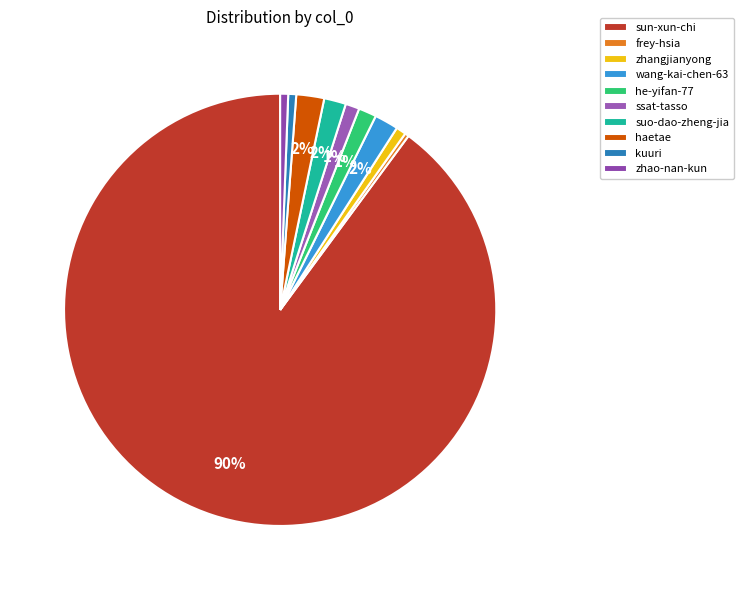

How many segments does this pie chart have?

10